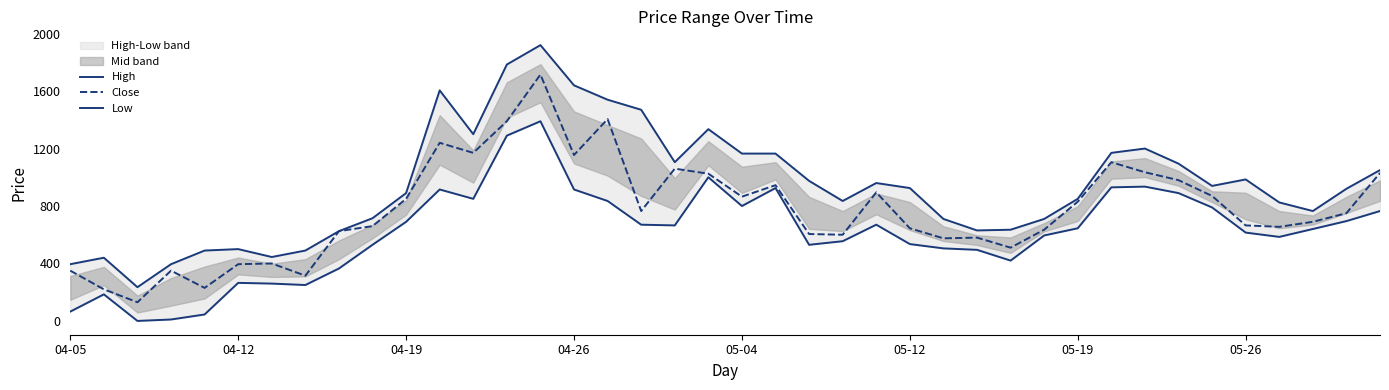

Does the chart display data point markers on the line(s)?

No